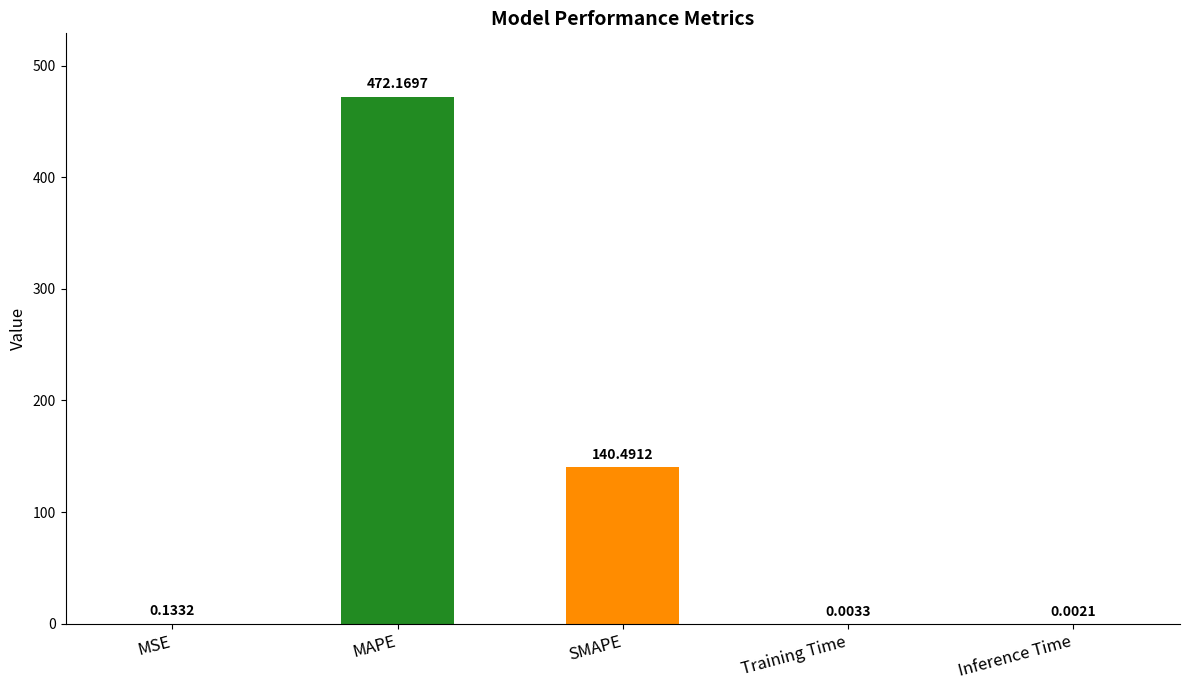

What is the sum of the values at SMAPE and Inference Time?

140.5